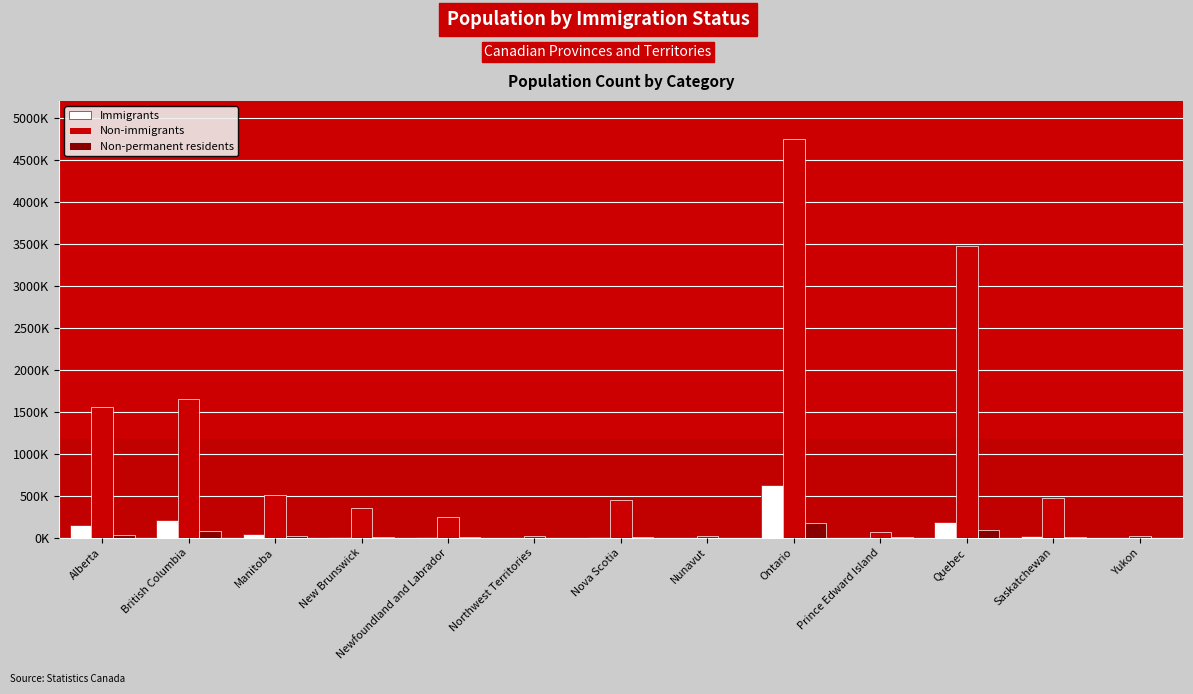

What is the average value of the Non-immigrants series?

1044662